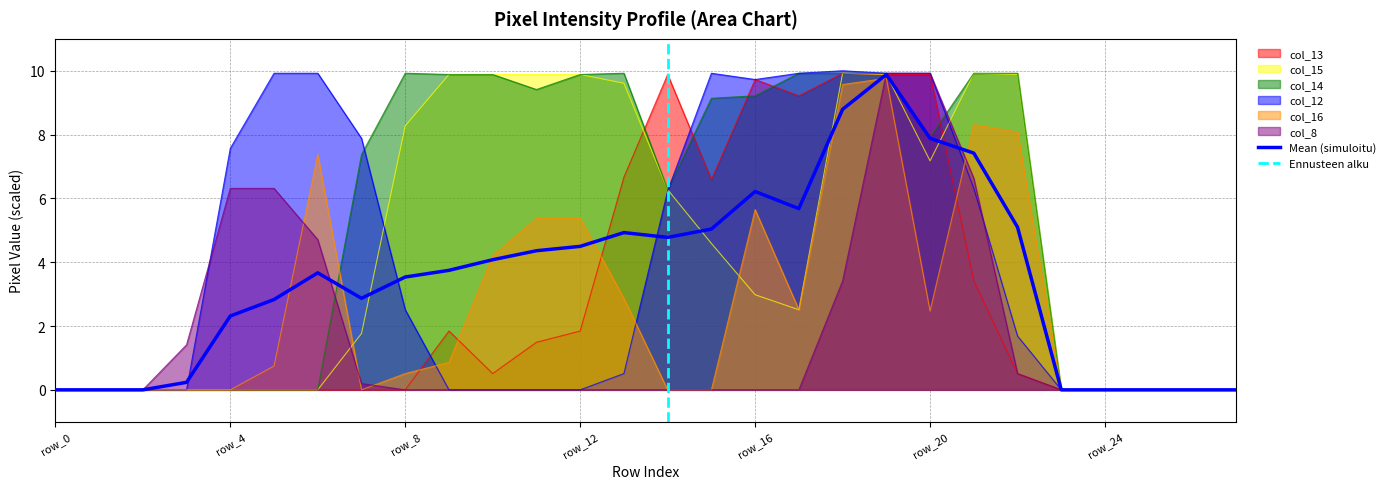

After their last crossing, which series has the higher values: col_14 or col_12?

col_14